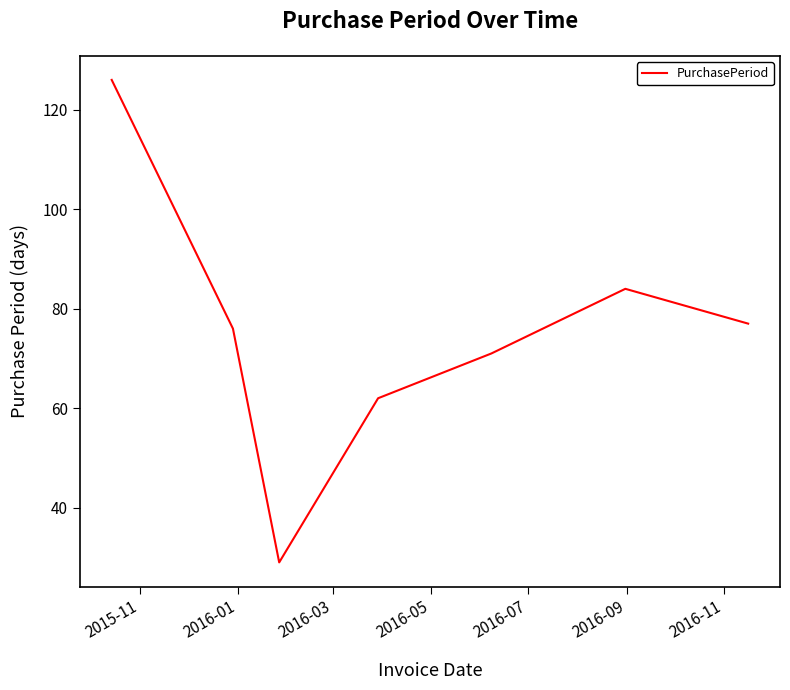

How many lines are shown in the chart?

1